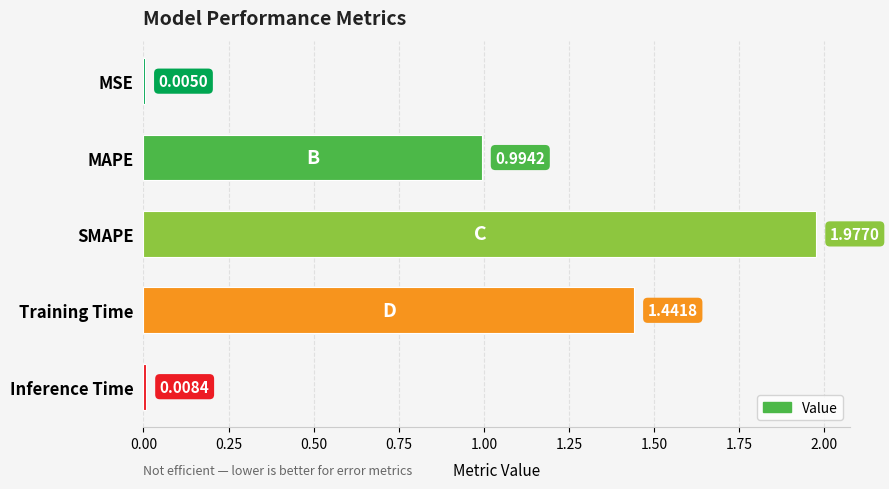

What is the change in value from MSE to MAPE?

+1.0